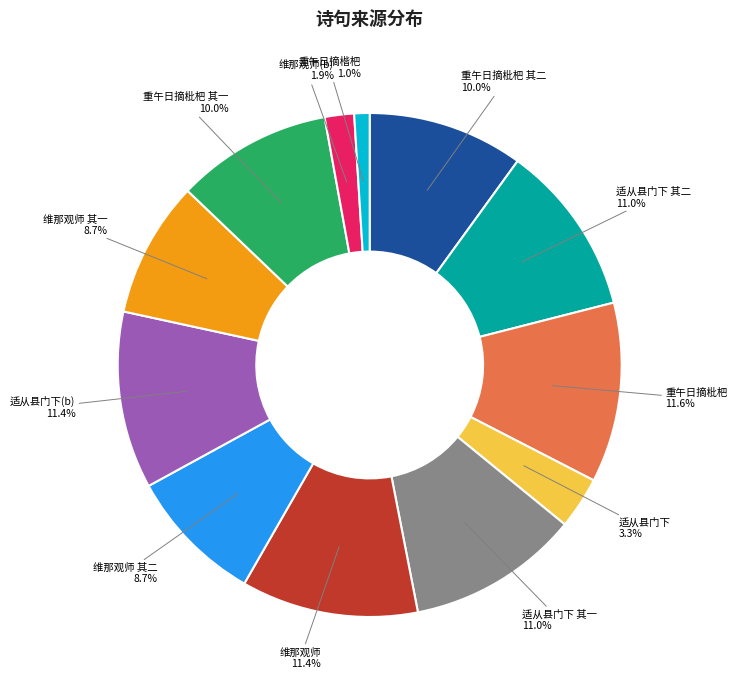

Count the number of slices in the pie.

12